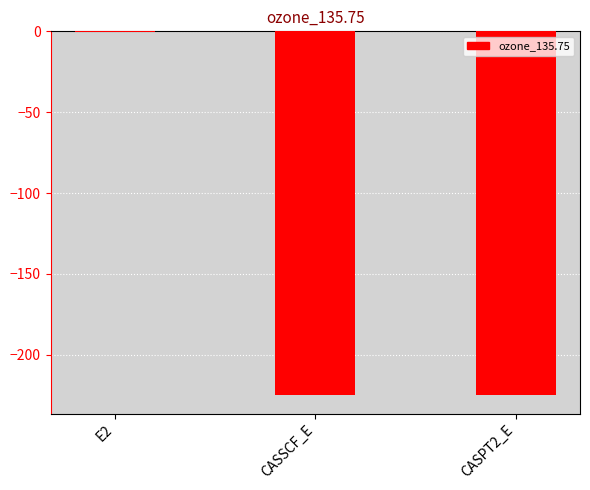

What is the sum of the values at CASSCF_E and CASPT2_E?

-449.7